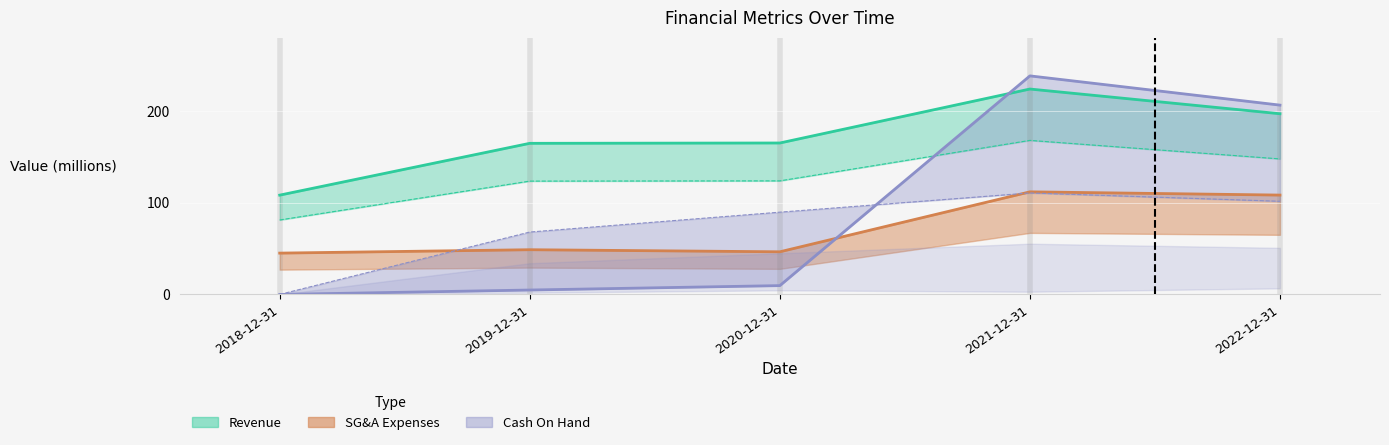

The Gross Profit series shows 168.1 at 2021-12-31. True or false?

True